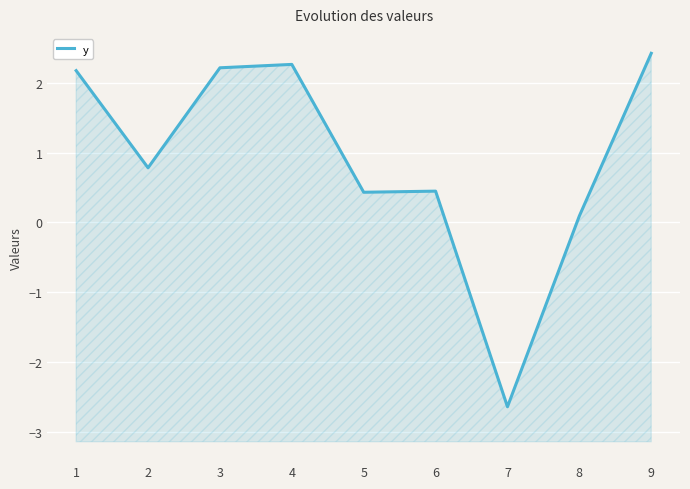

Does the chart display data point markers on the line(s)?

No